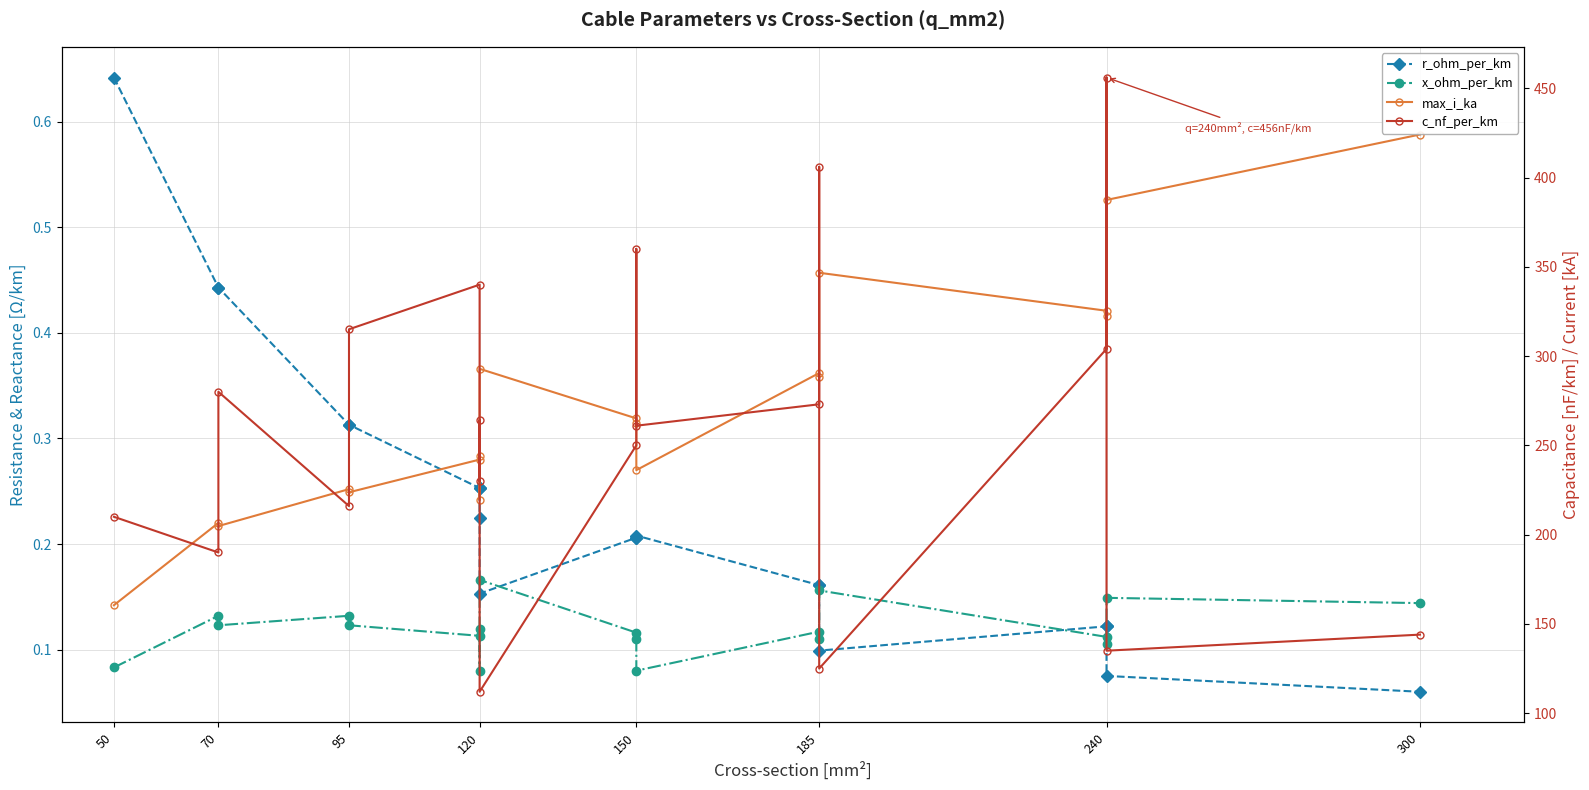

What is the value of the max_i_ka point at the 5th from the left?

0.2